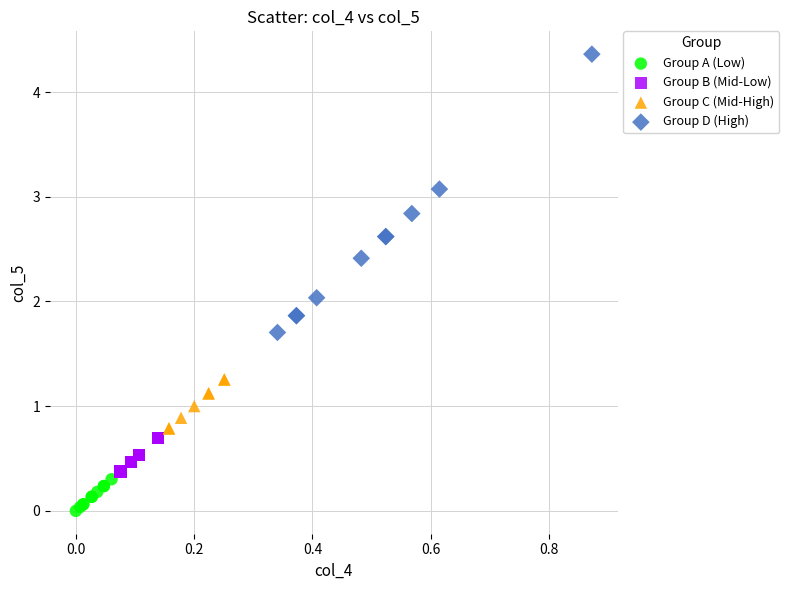

What are all the series names shown in the legend?

Group A (Low), Group B (Mid-Low), Group C (Mid-High), Group D (High)